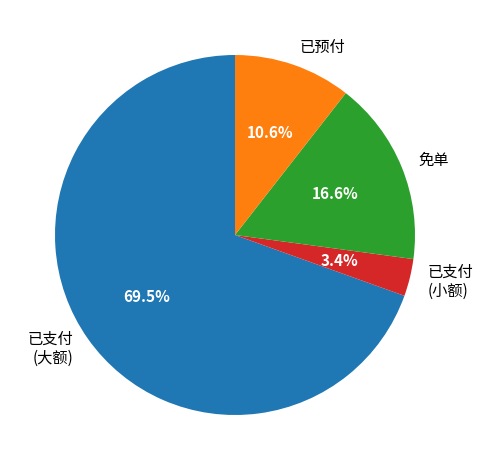

Rank the categories by value from lowest to highest.

已支付 (小额), 已预付, 免单, 已支付 (大额)